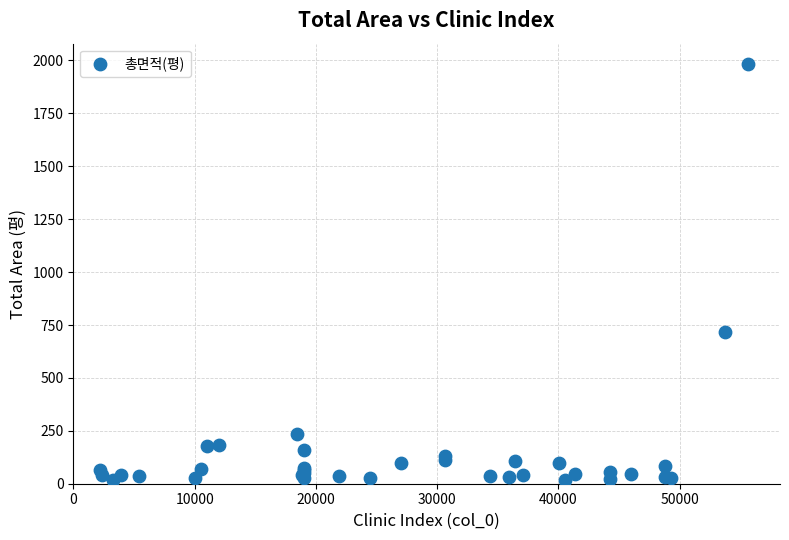

What Y value in the scatter plot is closest to 999?

715.4